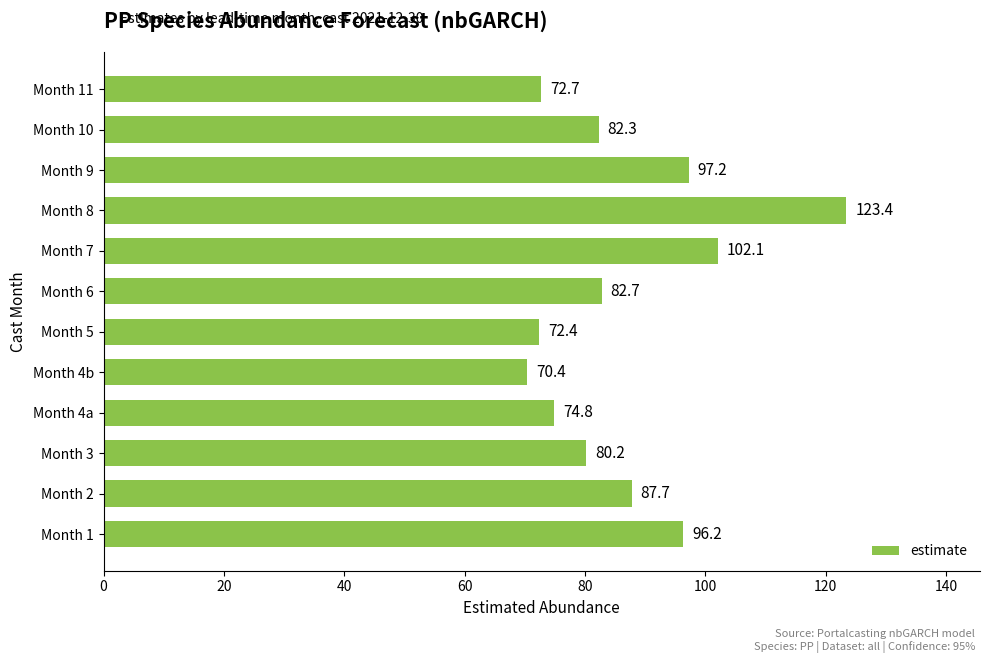

Read the value at Month 5.

72.4